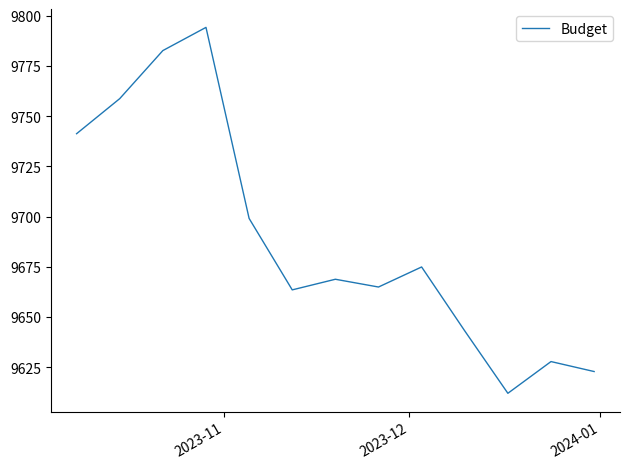

What is the maximum value shown in the chart?

9794.2